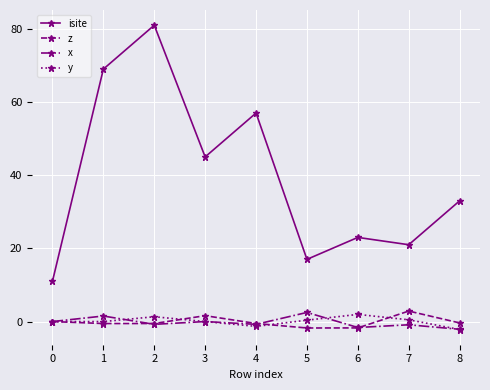

What is the lowest value of the x series?

-2.1